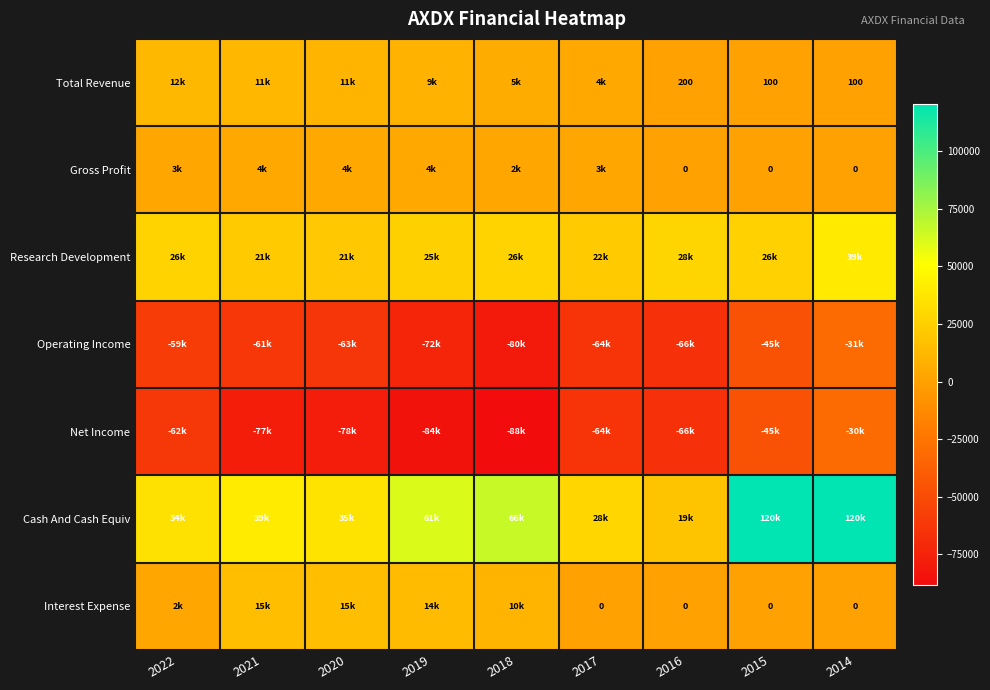

True or false: Total Revenue has a value of 5446 at 2022.

False